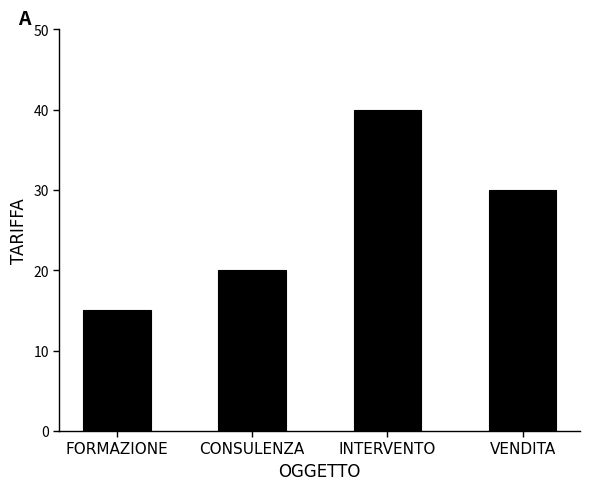

How many distinct data groups are displayed?

1